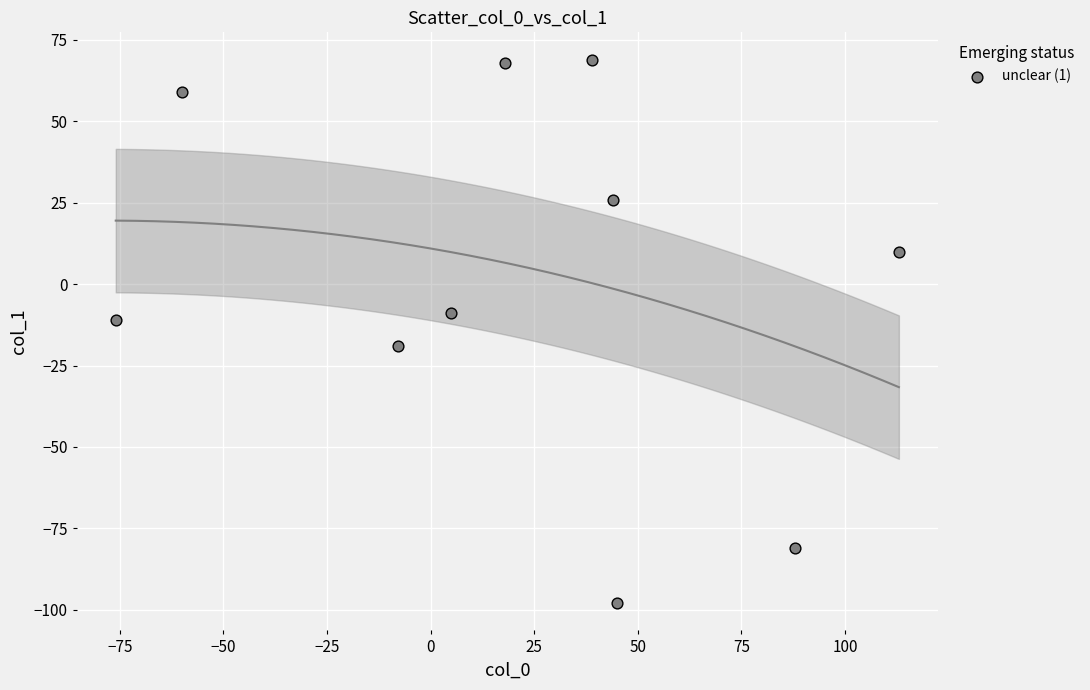

What is the range of X values (max minus min)?

189